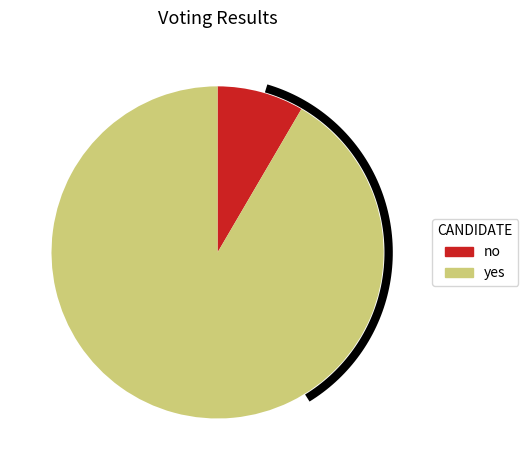

What is the change in value from no to yes?

+91867